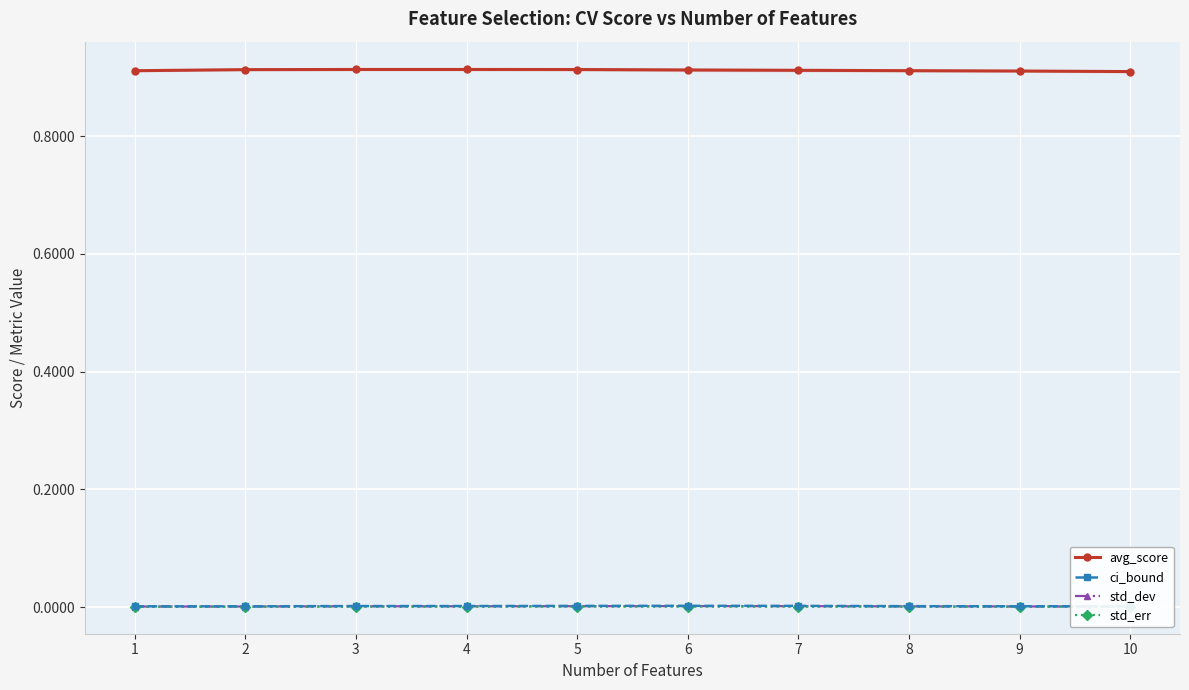

True or false: std_dev and avg_score intersect in this chart.

False